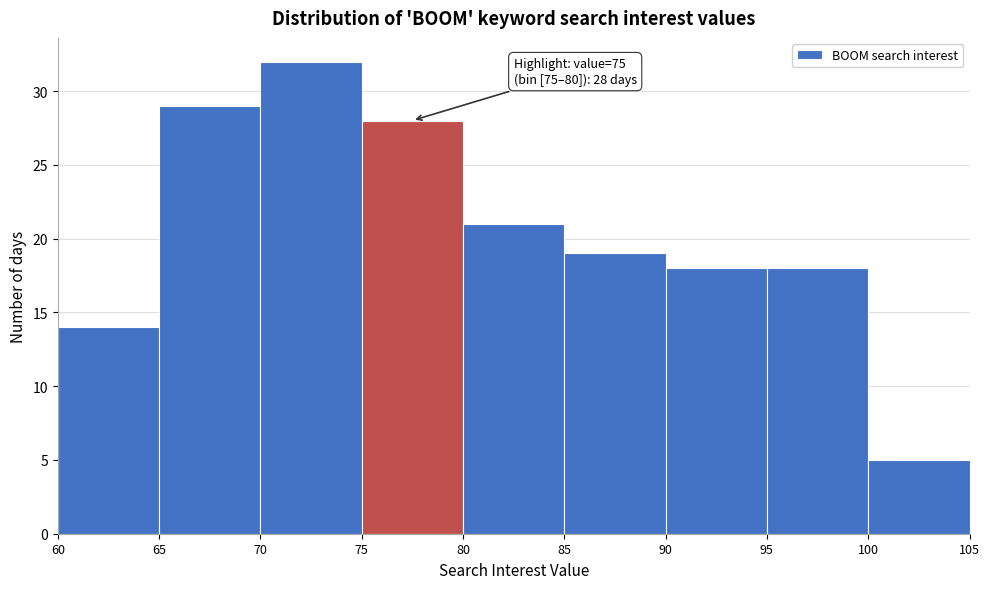

Which range on the x-axis has the tallest bar?

70 to 75